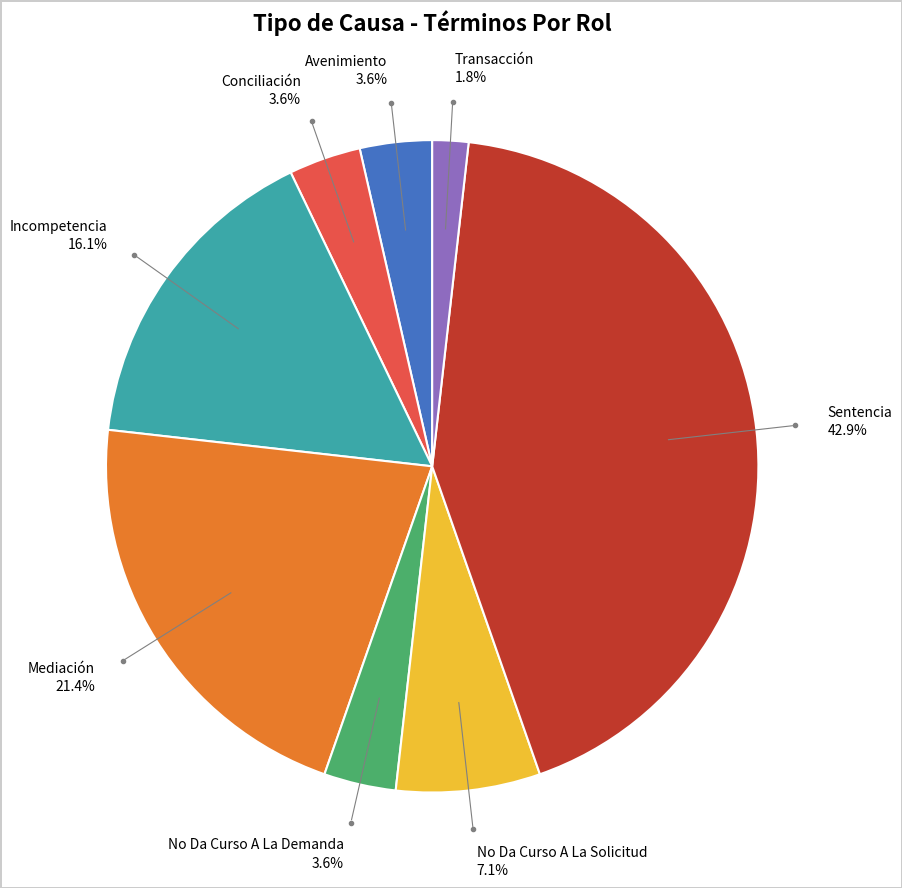

Does any single category account for the majority?

No